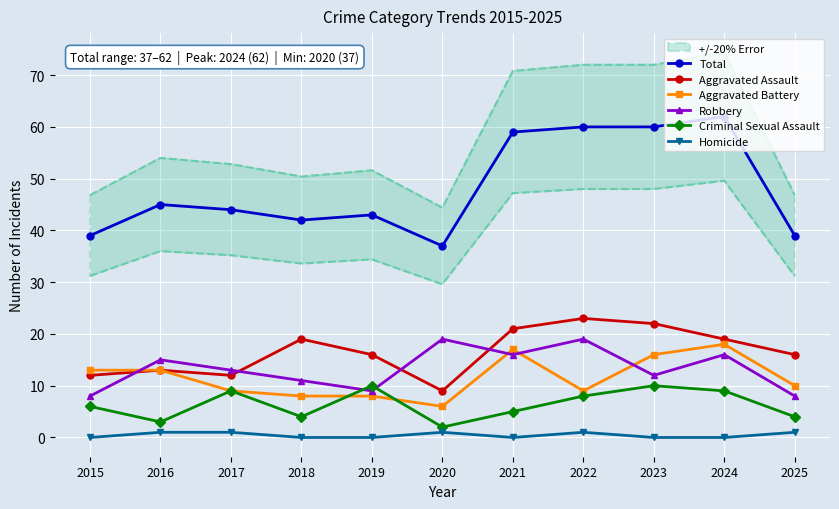

In Homicide, how many points are lower than both neighbors (excluding endpoints)?

1